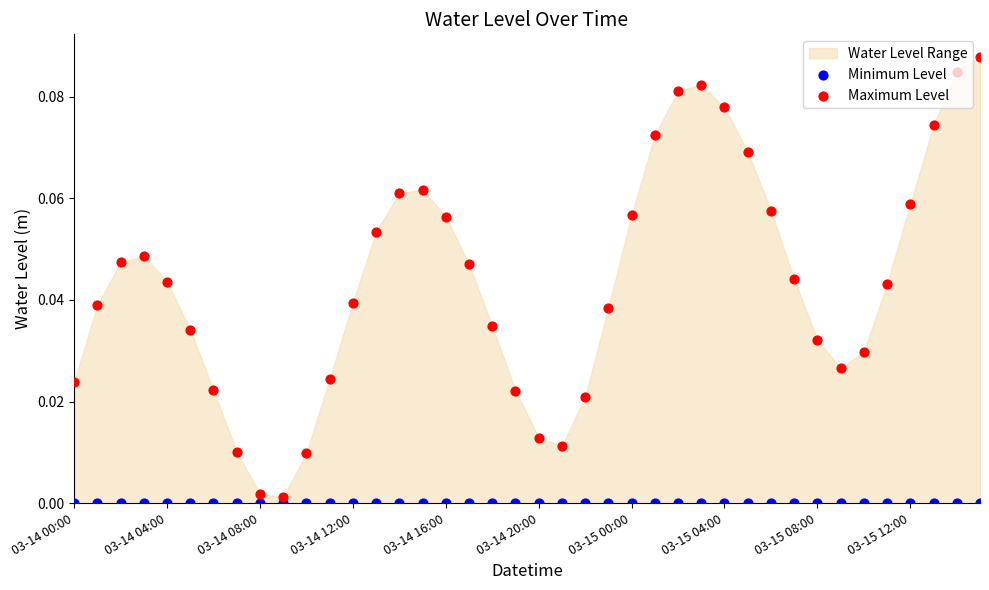

Which series has the largest total across all categories?

Maximum Level